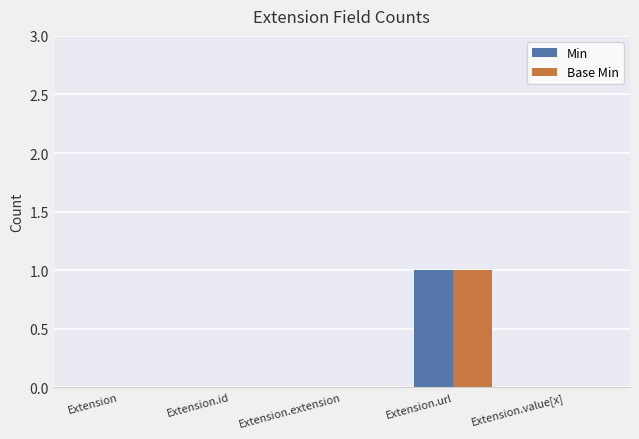

Is it true that Min equals 1 at Extension.url?

True